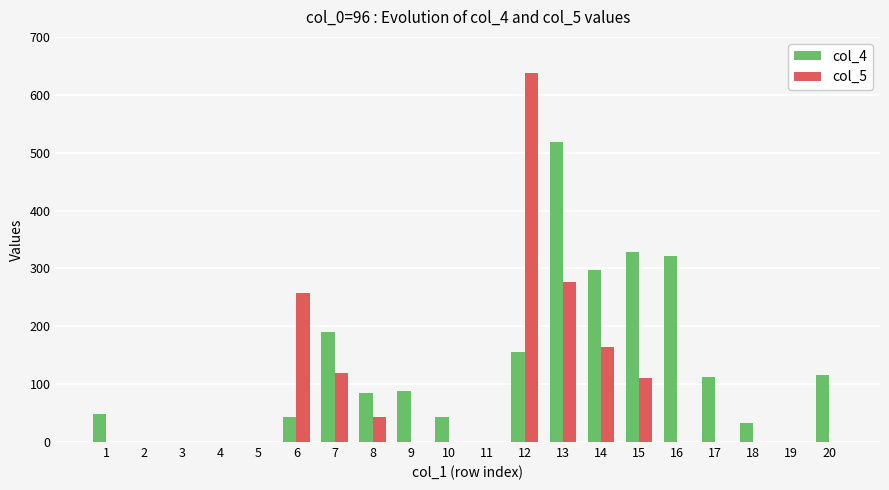

Which series has the largest total across all categories?

col_4